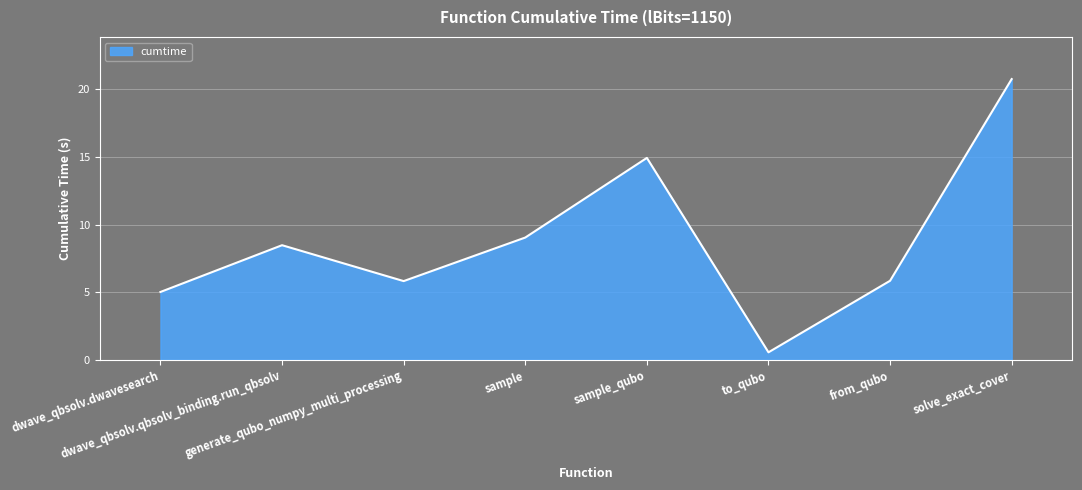

What is the sum of all values?

70.4